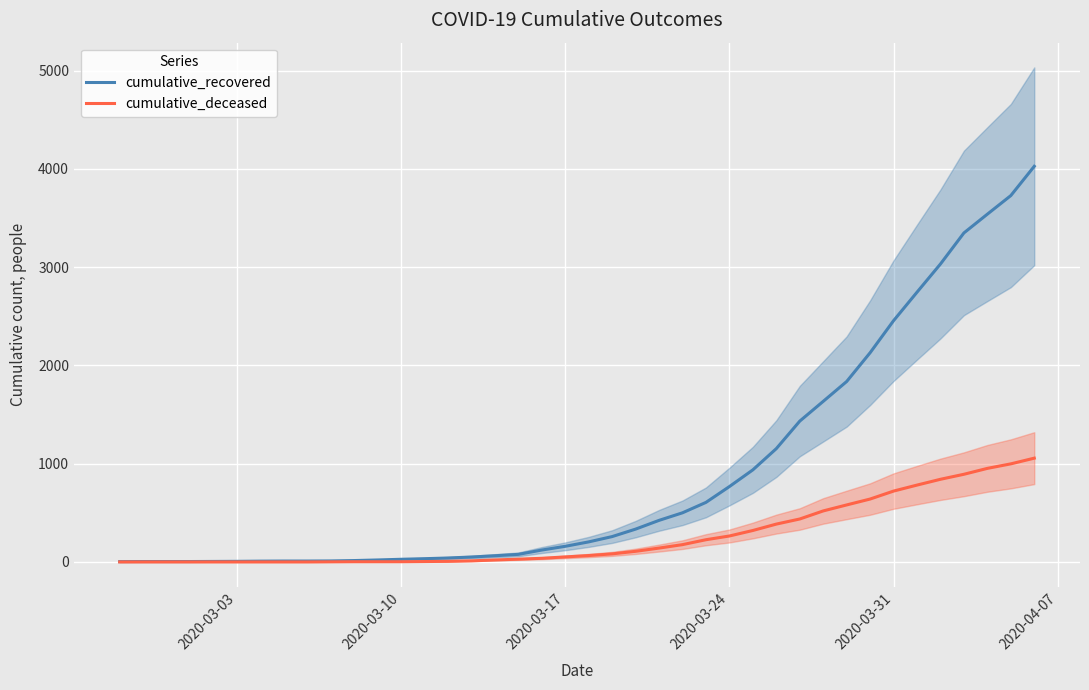

True or false: cumulative_recovered and cumulative_deceased cross at least once.

False